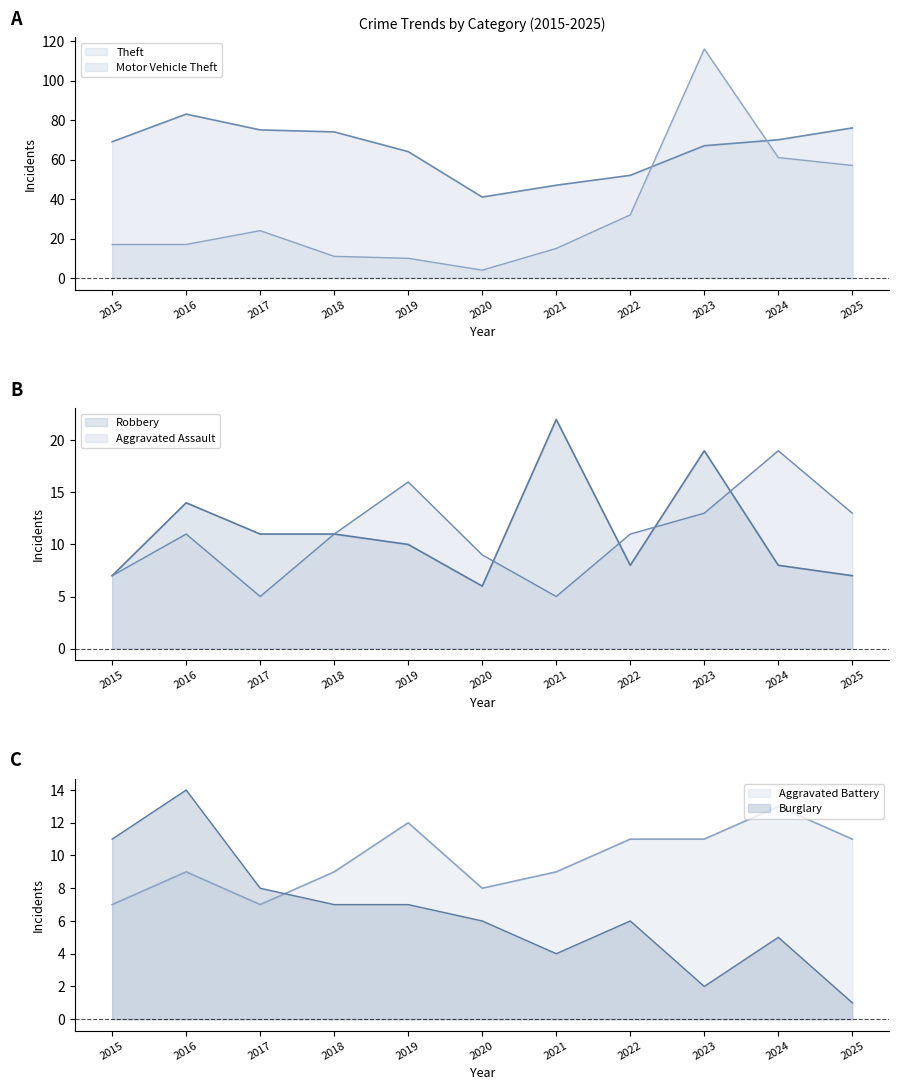

True or false: Theft and Robbery intersect in this chart.

False